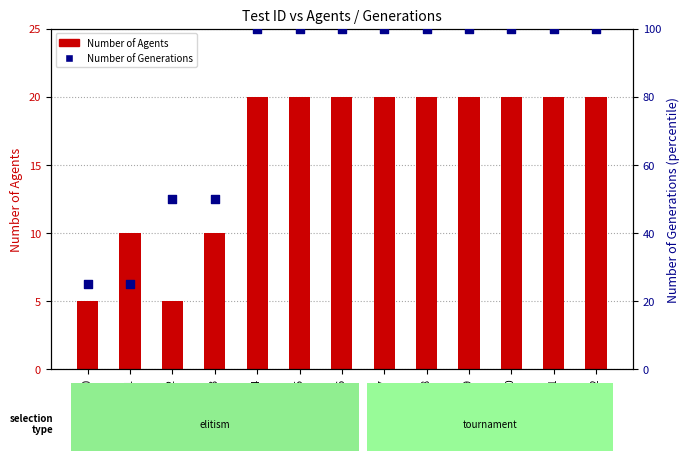

At how many categories does at least one series exceed 94?

9